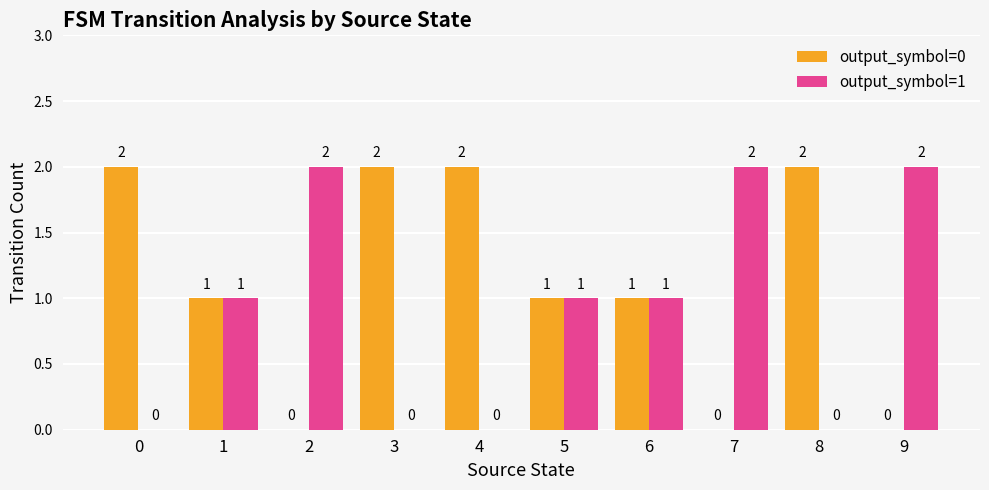

What is the sum of the output_symbol=1 values at 9 and 0?

2